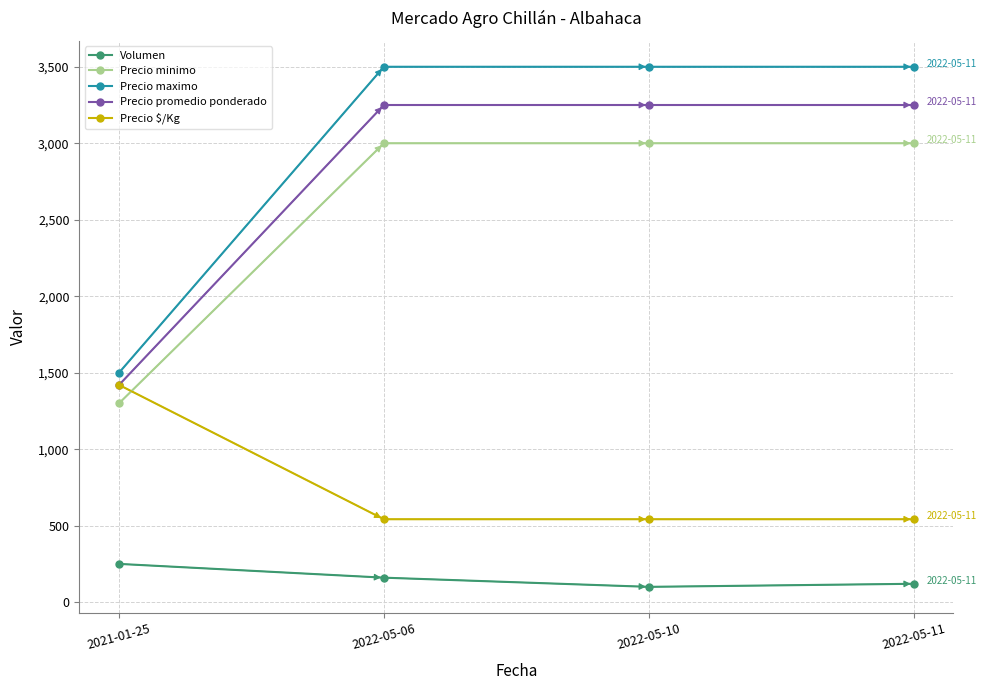

Reading left to right, what are all the values shown in this chart?

Volumen: 250	160	100	120
Precio minimo: 1300	3000	3000	3000
Precio maximo: 1500	3500	3500	3500
Precio promedio ponderado: 1420	3250	3250	3250
Precio $/Kg: 1420	542	542	542